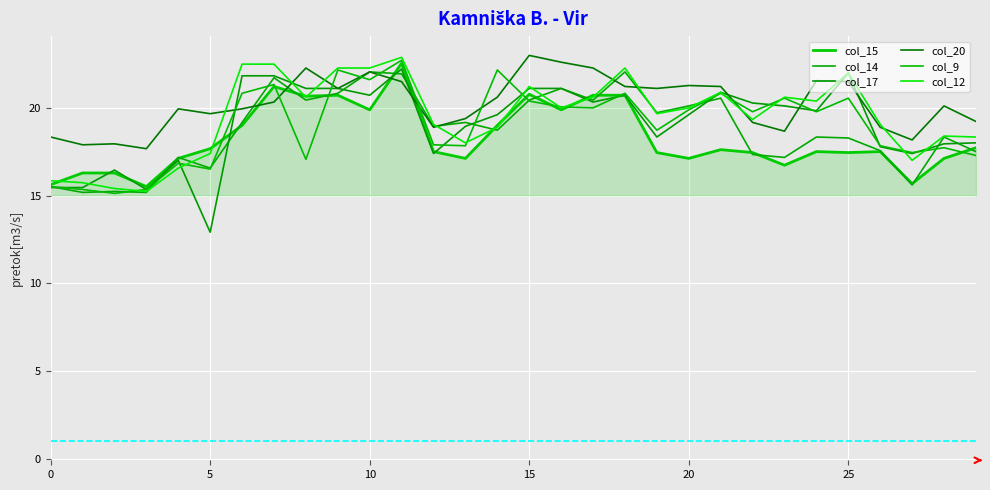

Does the chart display data point markers on the line(s)?

No